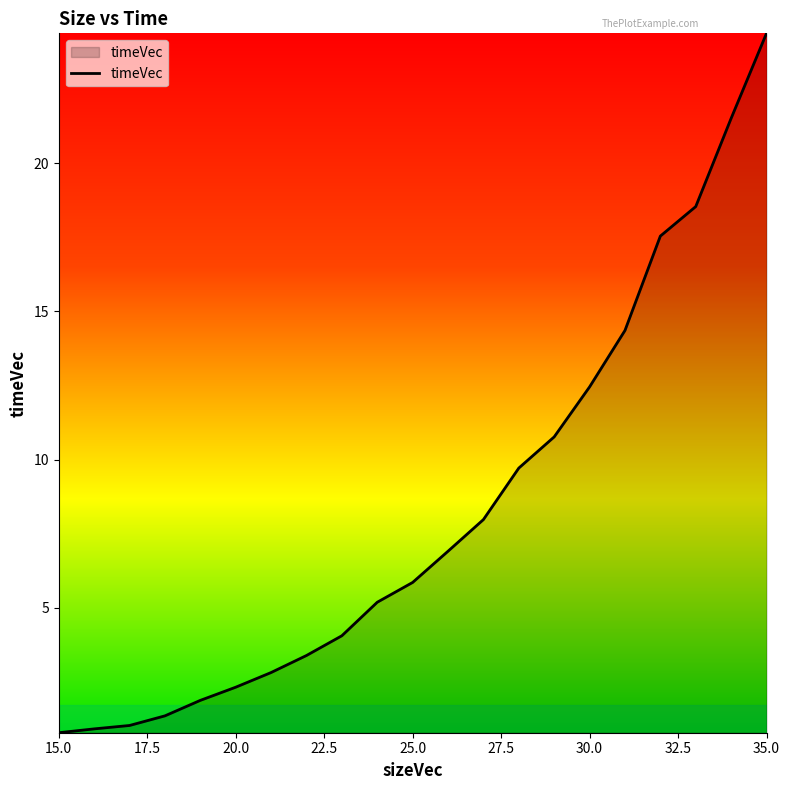

Reading left to right, transcribe all the data shown in this chart.

0.8	0.9	1.0	1.4	1.9	2.3	2.8	3.4	4.1	5.2	5.9	6.9	8.0	9.7	10.8	12.5	14.4	17.5	18.5	21.5	24.4